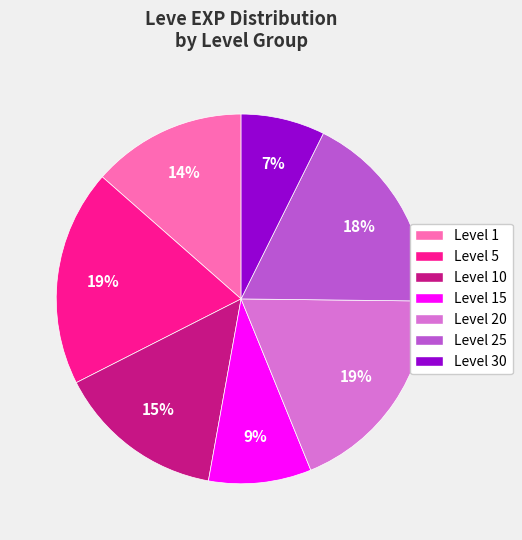

To the nearest percent, what portion does Level 25 represent?

18%